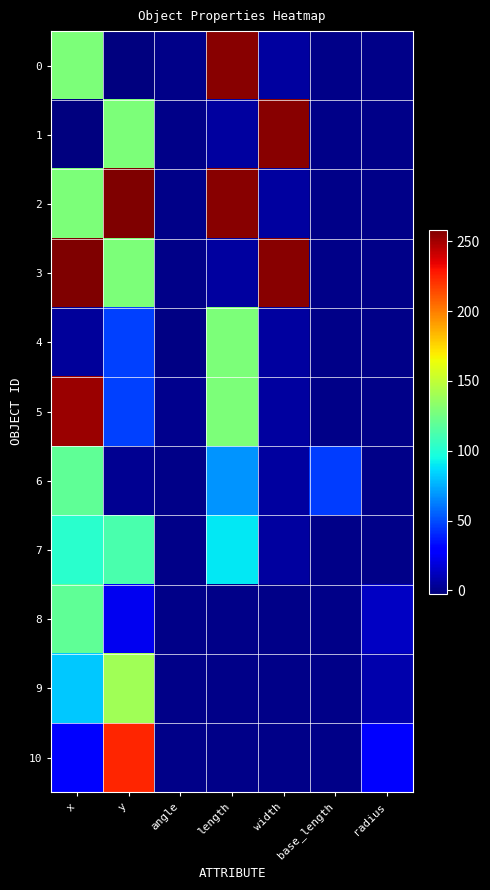

Reading right to left, list all the values displayed in this chart.

0: radius=0.0	base_length=0.0	width=5.0	length=256.0	angle=0.0	y=-2.5	x=128.0
1: radius=0.0	base_length=0.0	width=256.0	length=5.0	angle=0.0	y=128.0	x=-2.5
2: radius=0.0	base_length=0.0	width=5.0	length=256.0	angle=0.0	y=258.5	x=128.0
3: radius=0.0	base_length=0.0	width=256.0	length=5.0	angle=0.0	y=128.0	x=258.5
4: radius=0.0	base_length=0.0	width=5.1	length=128.0	angle=-0.8	y=47.1	x=4.1
5: radius=0.0	base_length=0.0	width=5.1	length=128.0	angle=0.8	y=47.1	x=251.9
6: radius=0.0	base_length=45.5	width=5.1	length=68.5	angle=0.0	y=2.6	x=119.5
7: radius=0.0	base_length=0.0	width=5.1	length=90.0	angle=-0.2	y=112.6	x=102.4
8: radius=13.5	base_length=0.0	width=0.0	length=0.0	angle=0.0	y=23.5	x=119.5
9: radius=8.5	base_length=0.0	width=0.0	length=0.0	angle=0.0	y=139.9	x=81.1
10: radius=28.0	base_length=0.0	width=0.0	length=0.0	angle=0.0	y=224.0	x=29.0